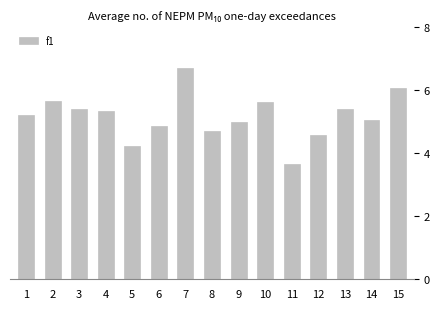

List the labels in order of value, smallest first.

11, 5, 12, 8, 6, 9, 14, 1, 4, 13, 3, 10, 2, 15, 7